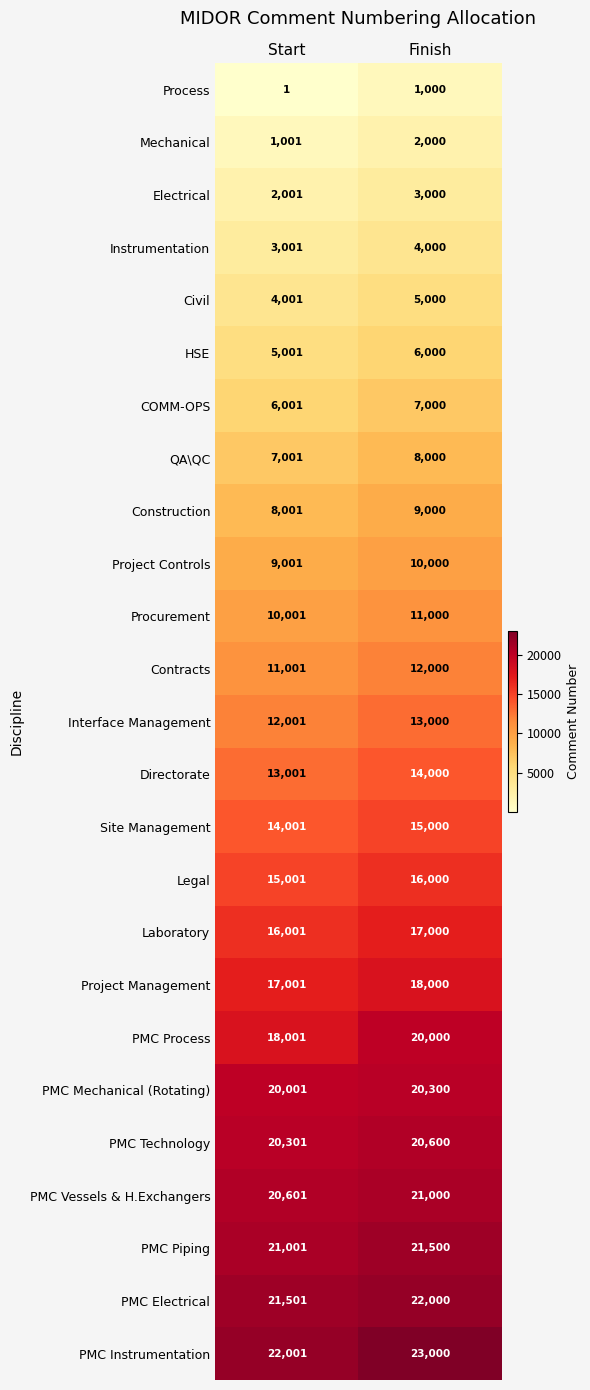

What is the sum of all Interface Management values?

25001